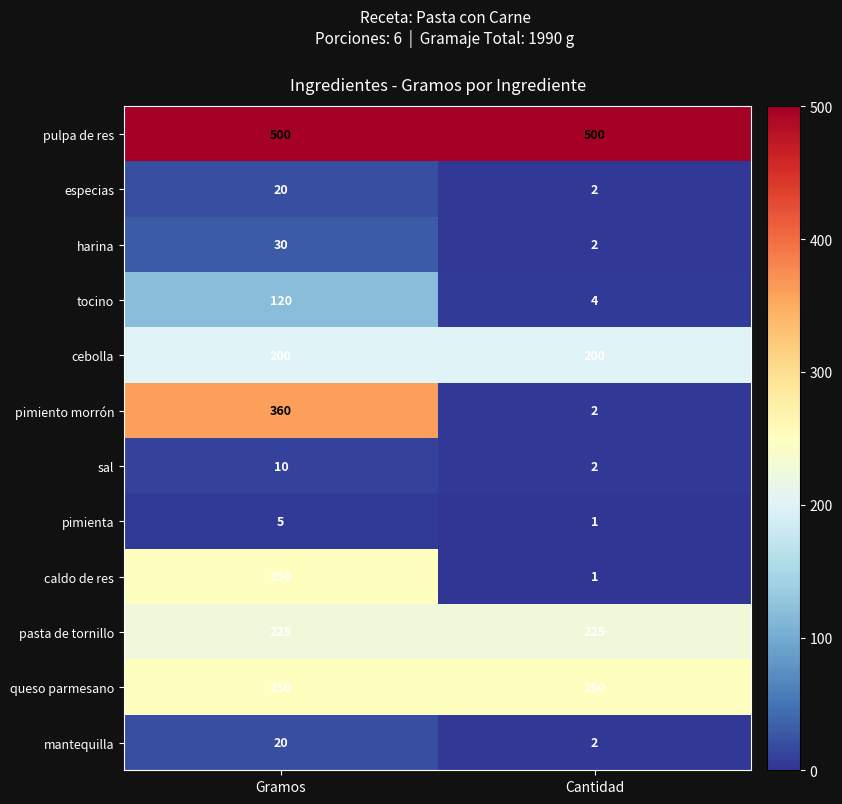

Read the especias value at Gramos.

20